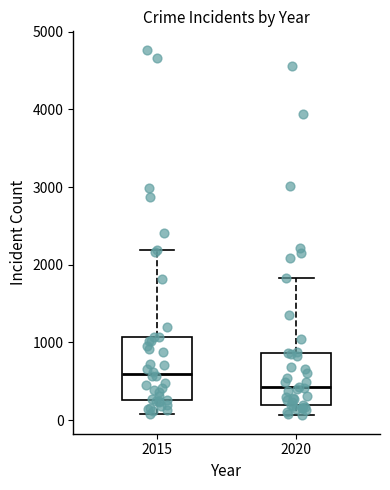

Comparing the boxes themselves (not the whiskers), which one is the tallest?

2015